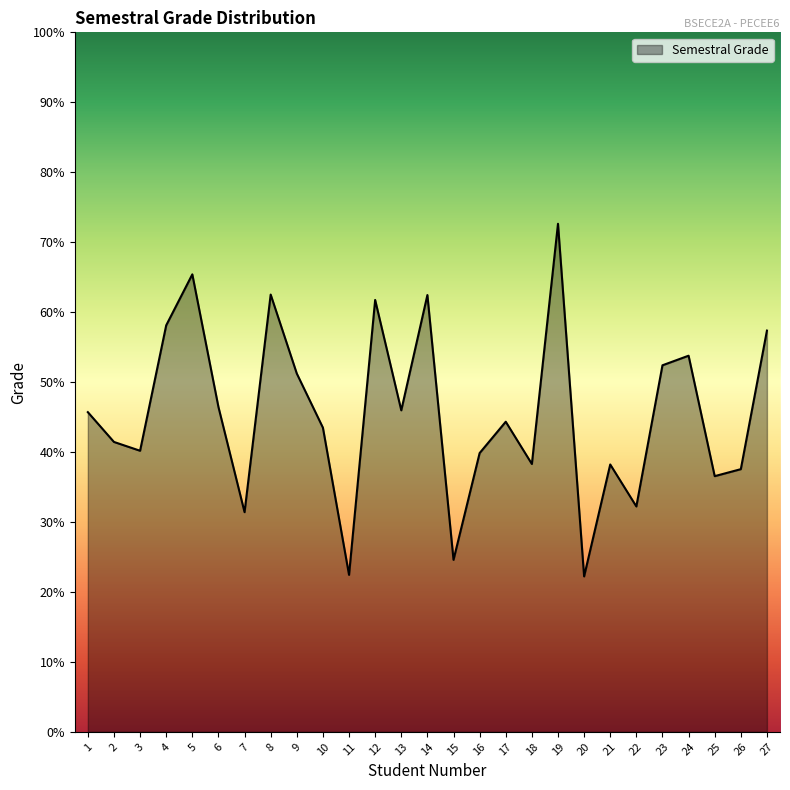

Where is the first local maximum?

5